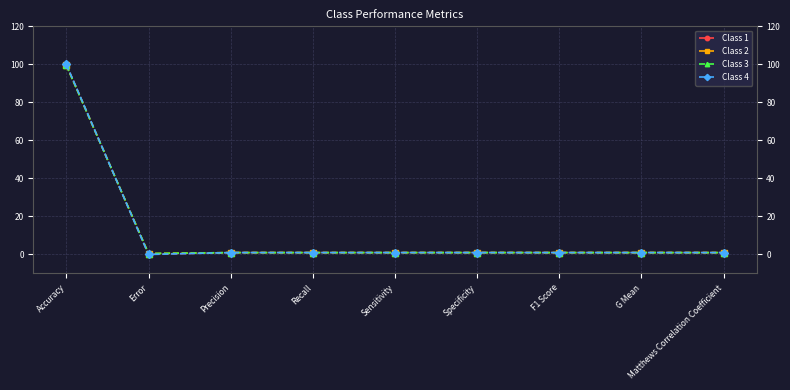

Read the Class 4 value at Recall.

1.0